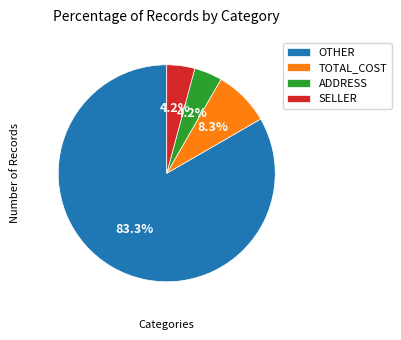

Which category has the biggest portion of the pie?

OTHER